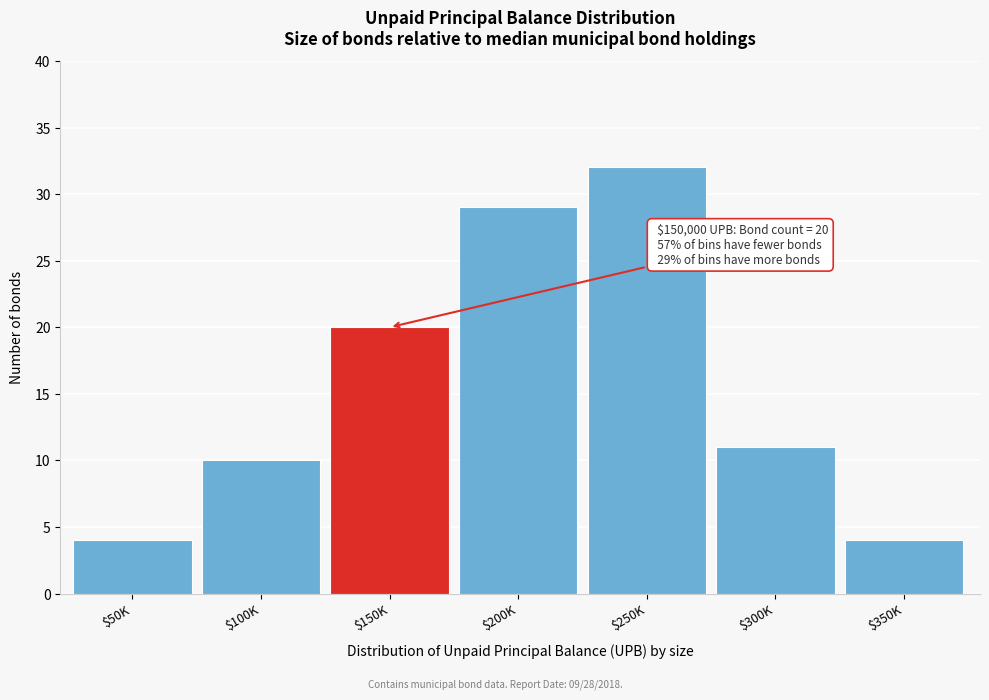

Reading right to left, list all the values displayed in this chart.

4	11	32	29	20	10	4